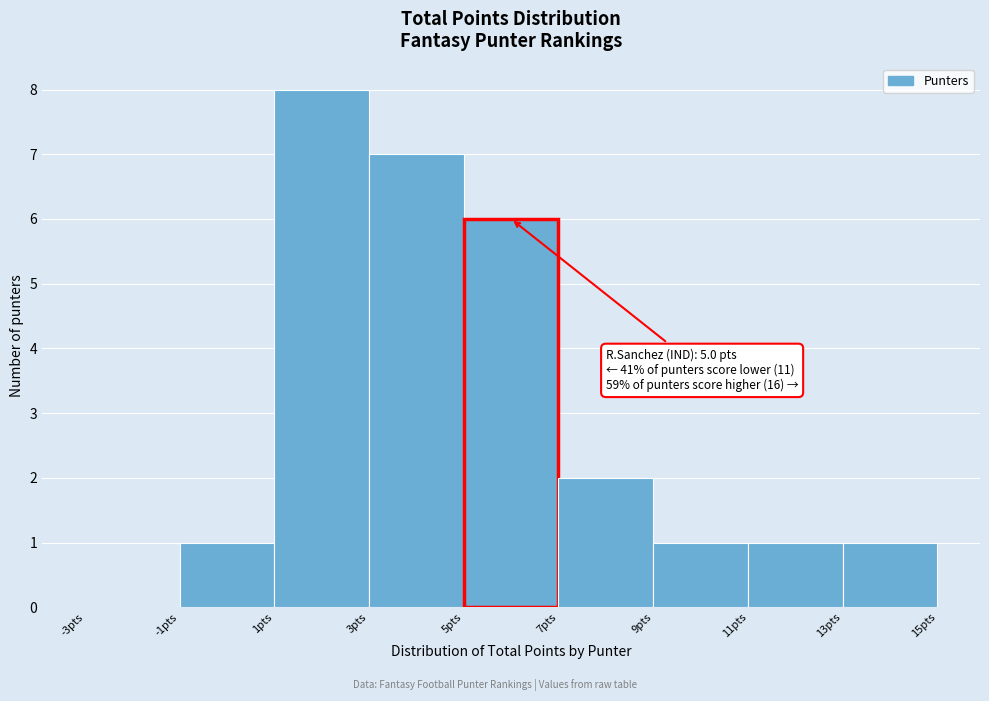

Over which range of the x-axis is the bar tallest?

1 to 3